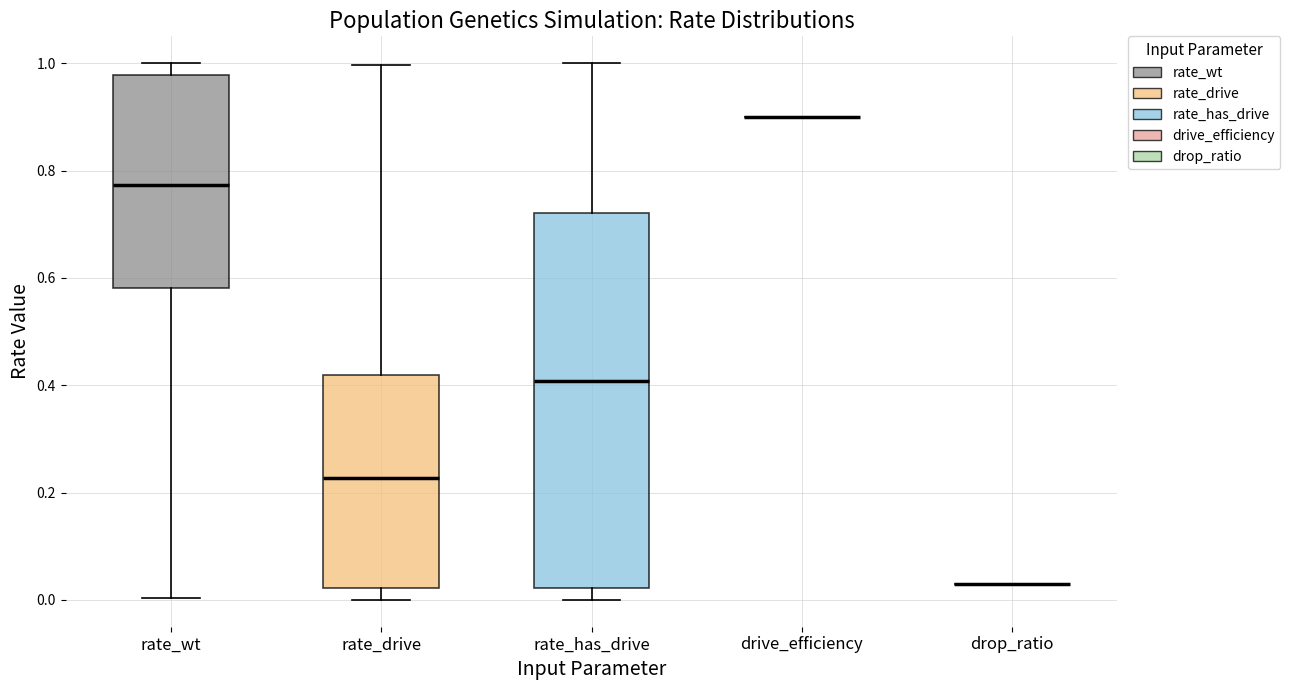

Reading left to right, read every box against the y-axis: the position of its median line, the range the box covers, and the ends of its whiskers. The values are not printed on the chart, so give them approximately, as read against the axis.

rate_wt: median 0.78, box 0.58 to 0.98, whiskers 0.00 to 1.00
rate_drive: median 0.22, box 0.02 to 0.42, whiskers 0.00 to 1.00
rate_has_drive: median 0.40, box 0.02 to 0.72, whiskers 0.00 to 1.00
drive_efficiency: box collapsed to a line at 0.90, whiskers 0.90 to 0.90
drop_ratio: box collapsed to a line at 0.04, whiskers 0.04 to 0.04